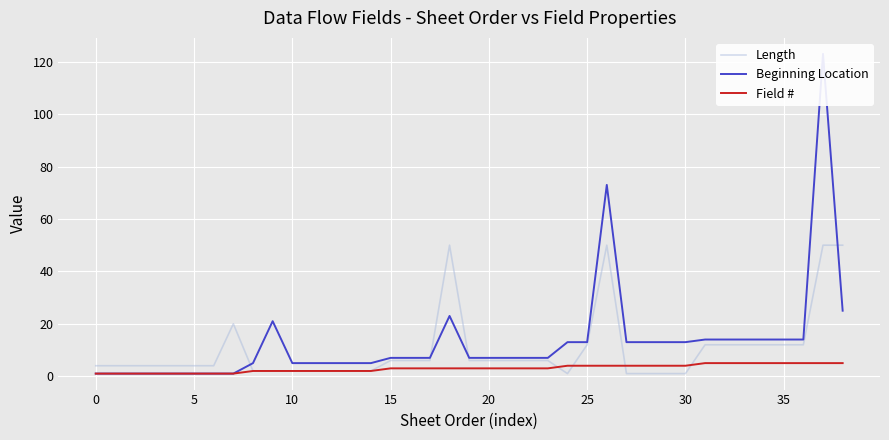

Between 37 and 31, which is larger?

37